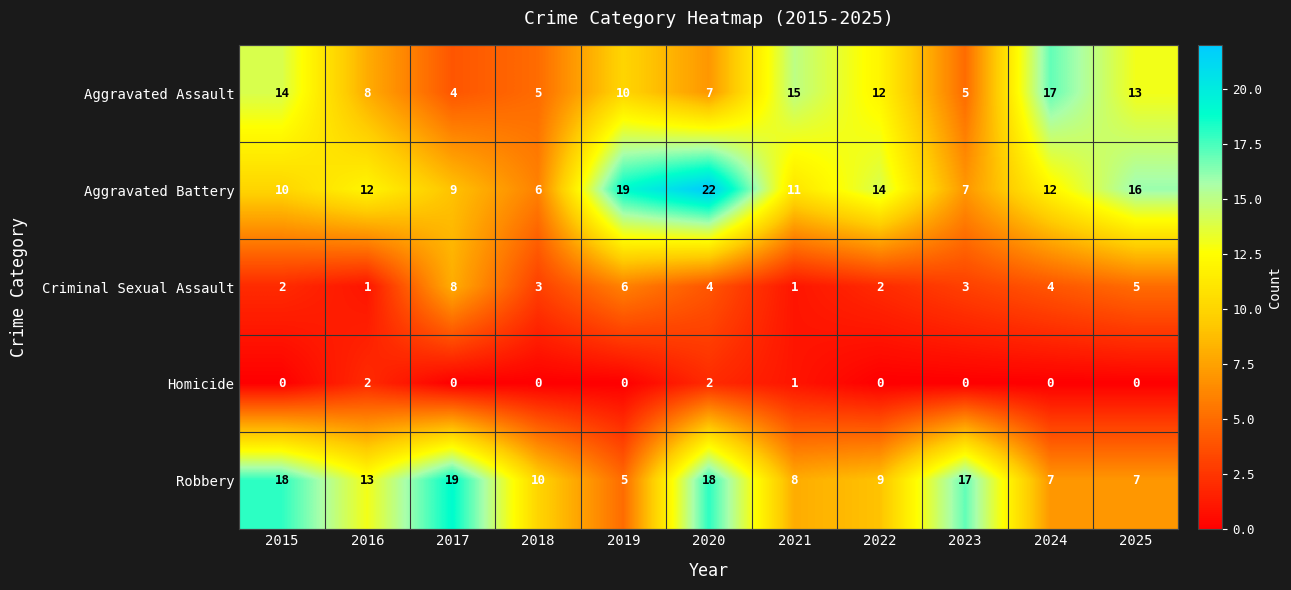

What is the difference between the Robbery values at 2015 and 2025?

11